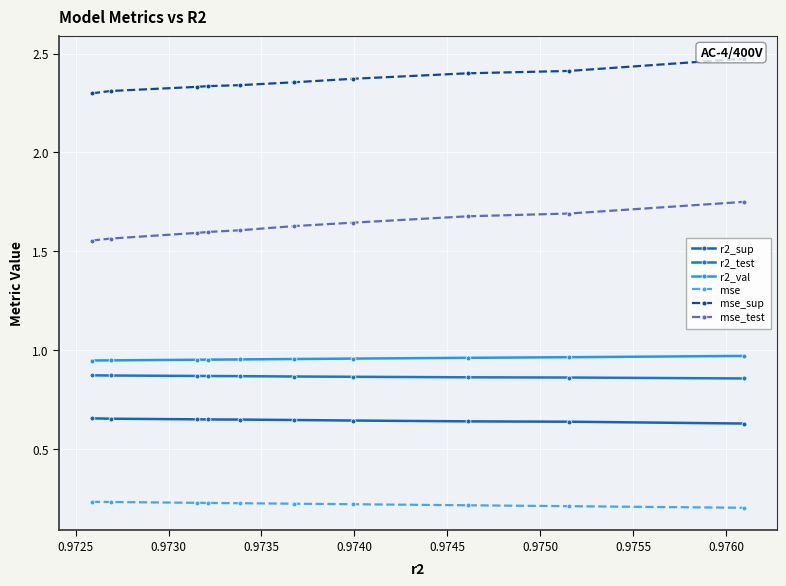

Which series has the widest spread of values?

mse_test